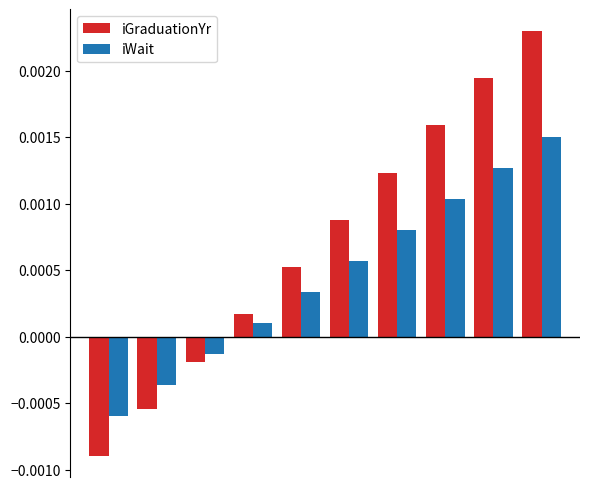

At how many categories does at least one series exceed 0?

7